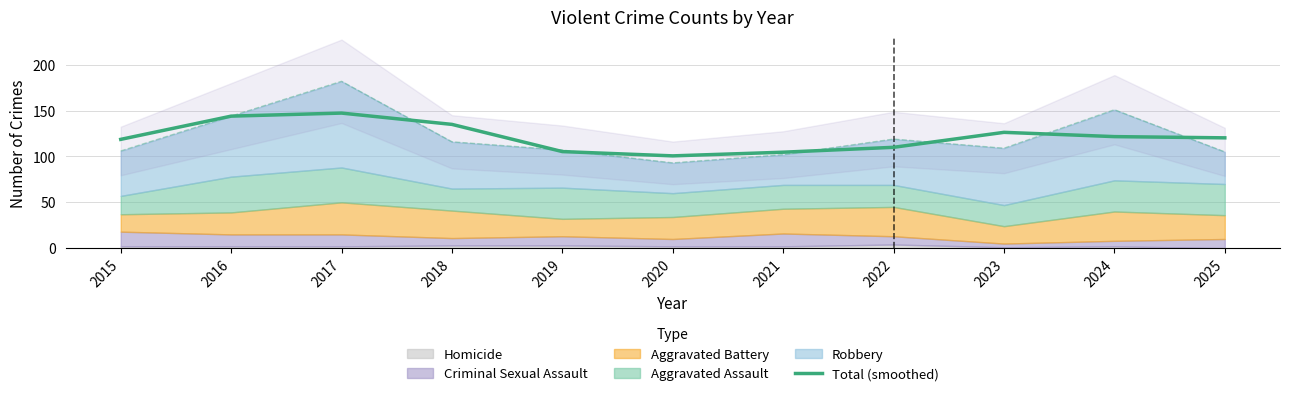

Does the chart display data point markers on the line(s)?

No